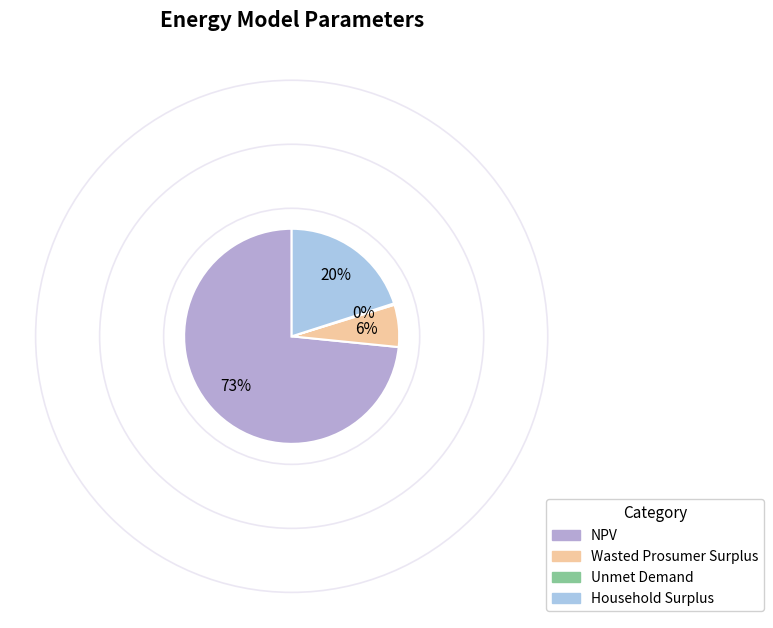

To the nearest percent, what percentage of the pie is Household Surplus?

20%